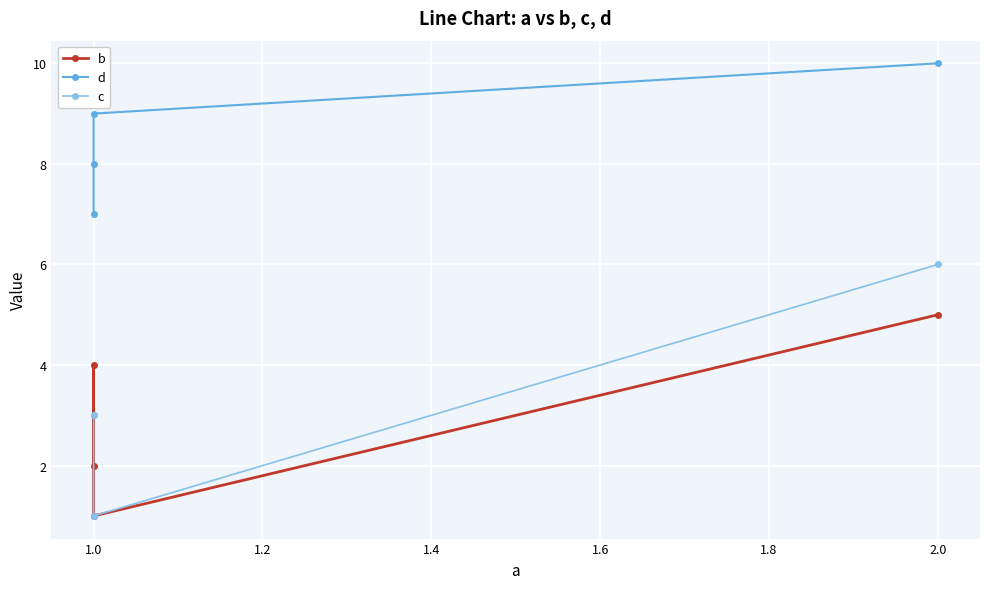

The b series shows 1 at 1.0. True or false?

False